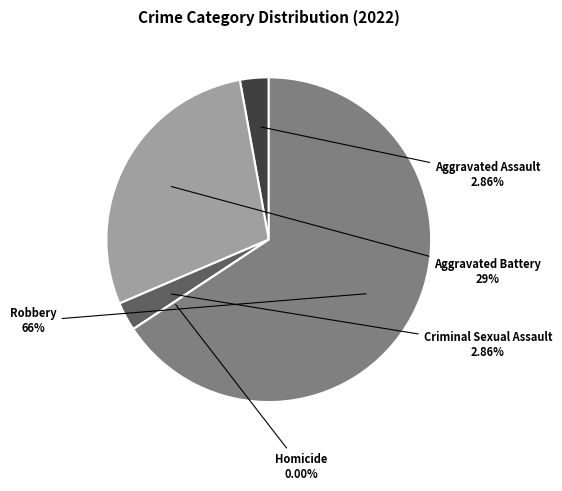

Count the number of slices in the pie.

5